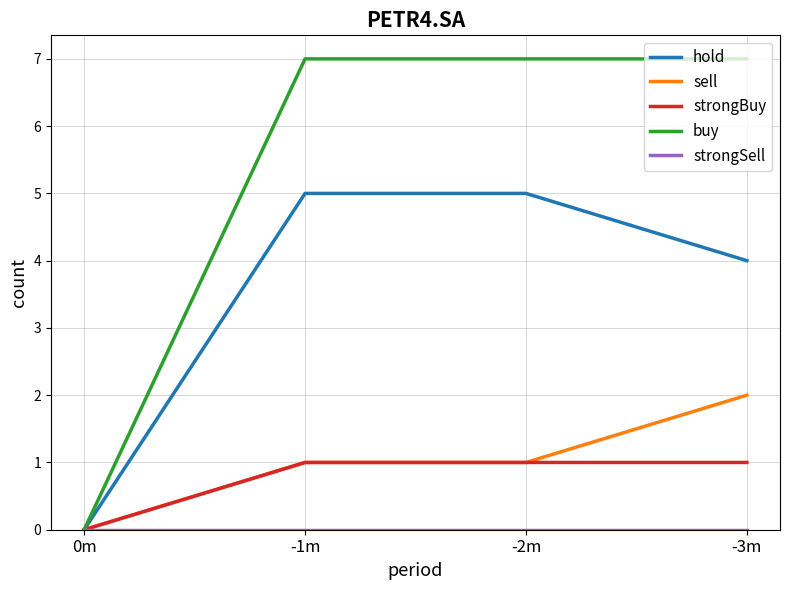

Is the value of buy at -2m greater than the value of hold at -3m?

Yes